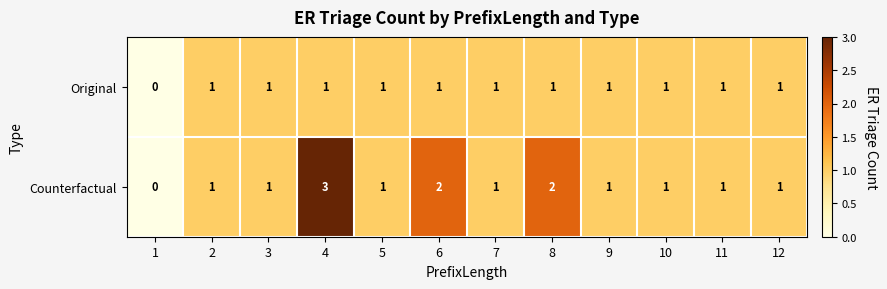

List the series in order of their overall mean, highest first.

Counterfactual, Original